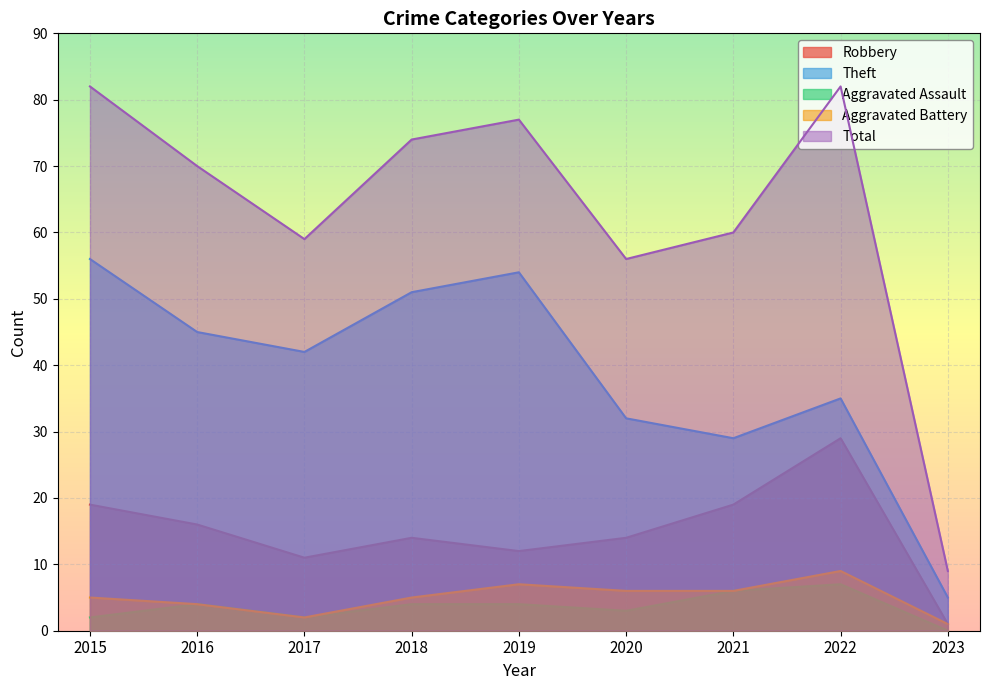

Is it true that Theft equals 73 at 2016?

False